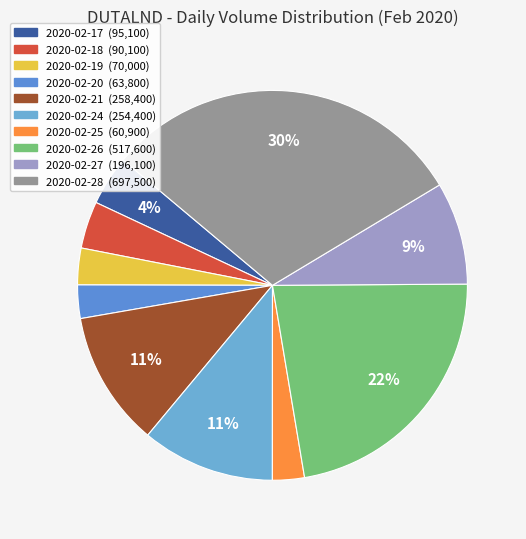

What is the largest slice in the pie chart?

2020-02-28